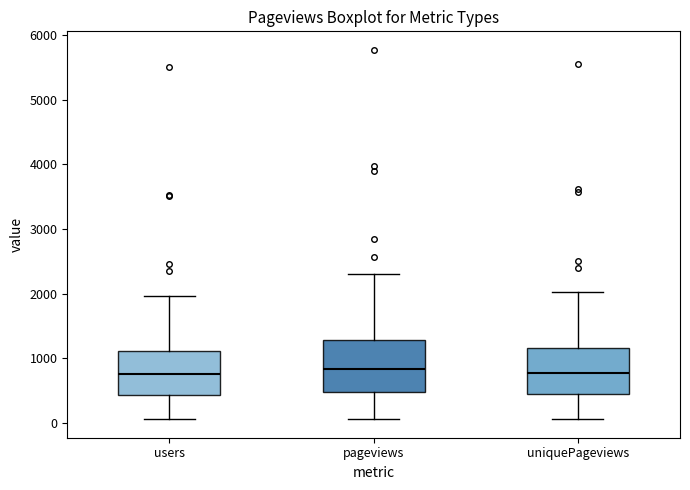

Where does the upper whisker of the box for users end on the y-axis? The values are not printed on the chart, so give them approximately, as read against the axis.

2000